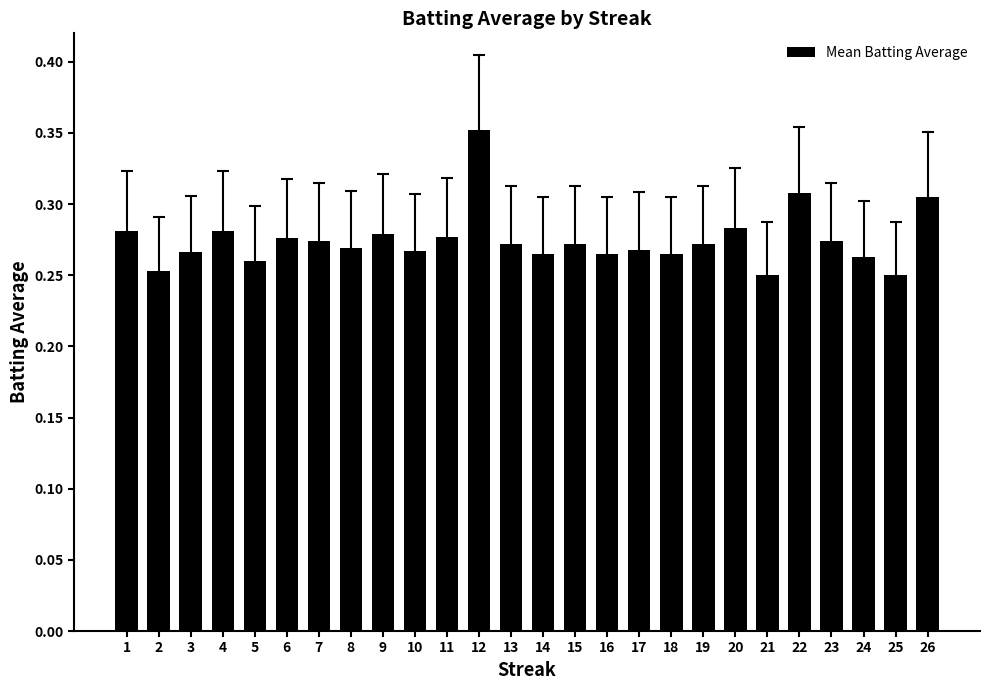

Which label corresponds to the largest value in the chart?

12